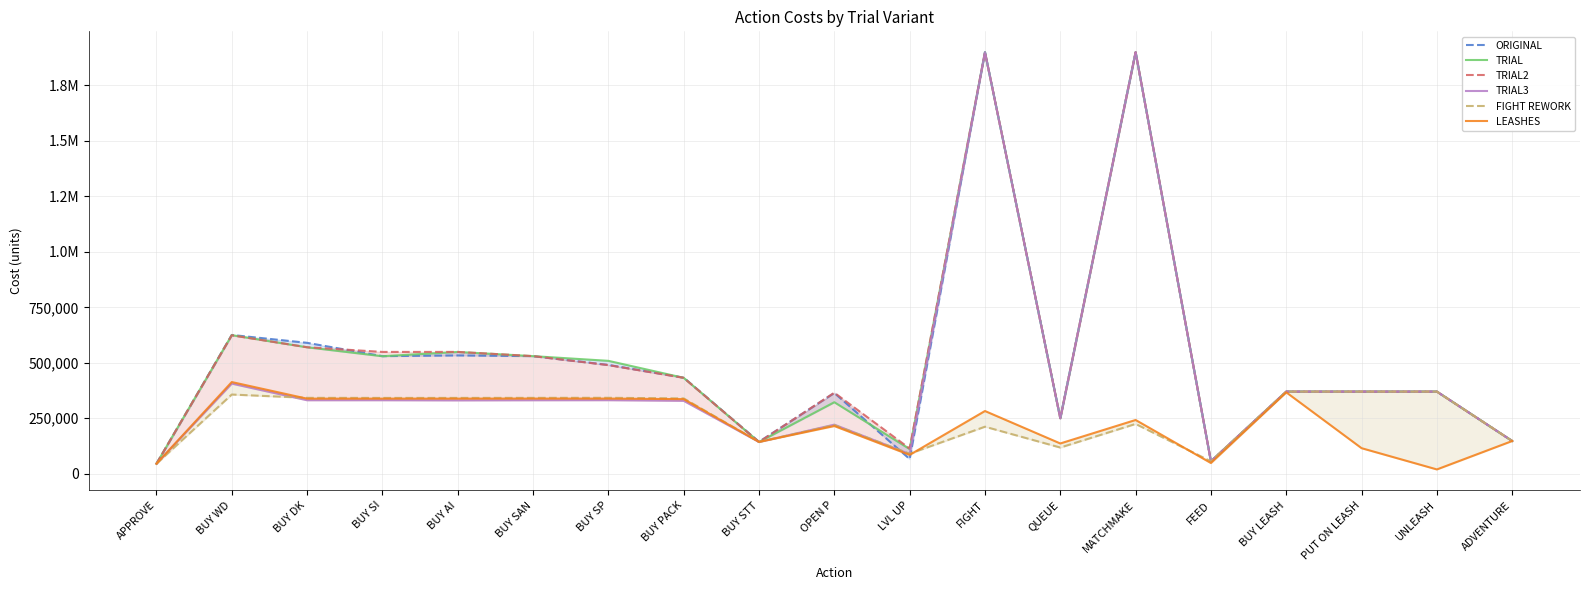

At which label is TRIAL2 closest to 972408?

BUY WD